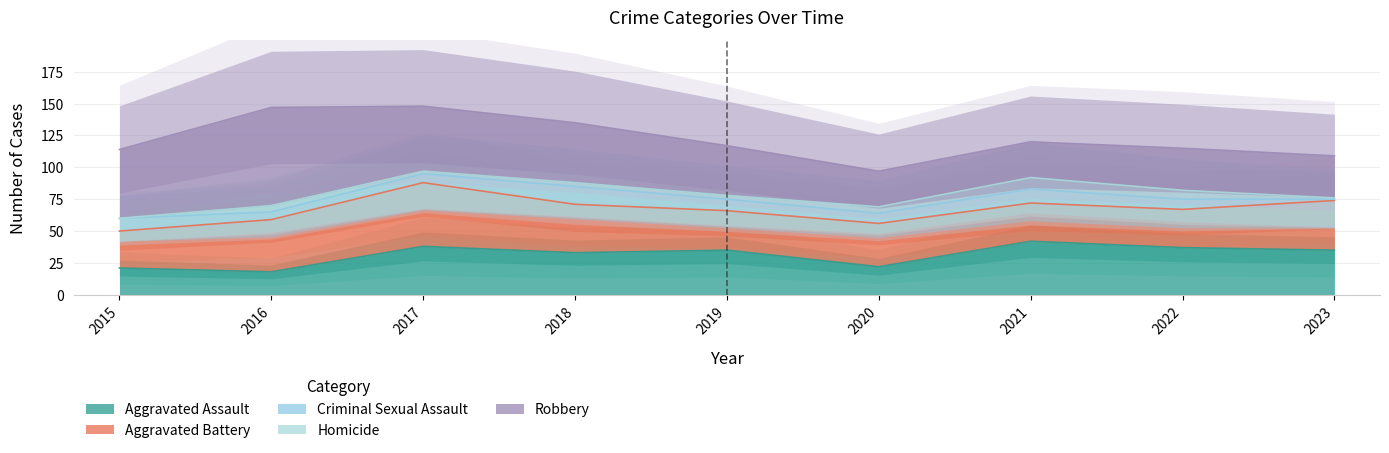

What are all the series names shown in the legend?

Aggravated Assault, Aggravated Battery, Criminal Sexual Assault, Homicide, Robbery